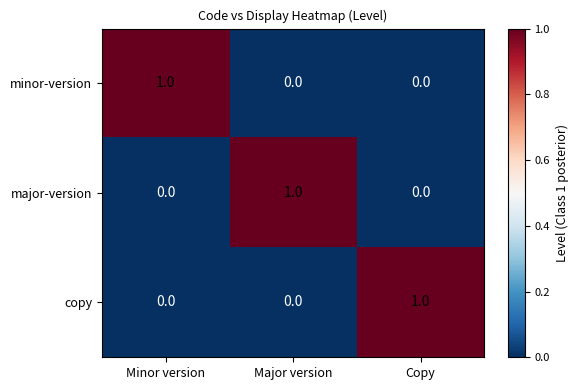

Is the value of copy at Copy greater than the value of minor-version at Copy?

Yes